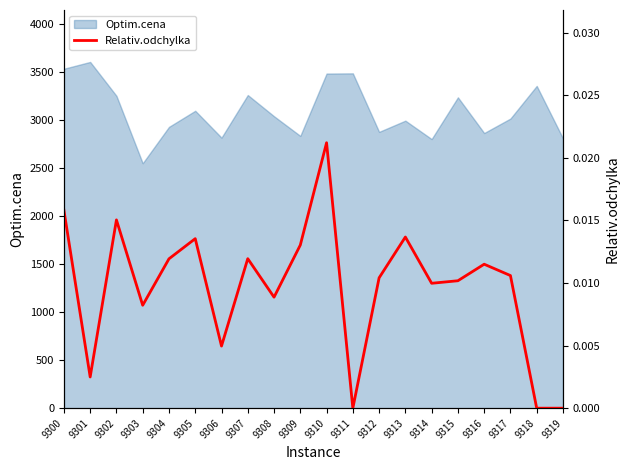

Is it true that Optim.cena equals 3488 at 9310?

True